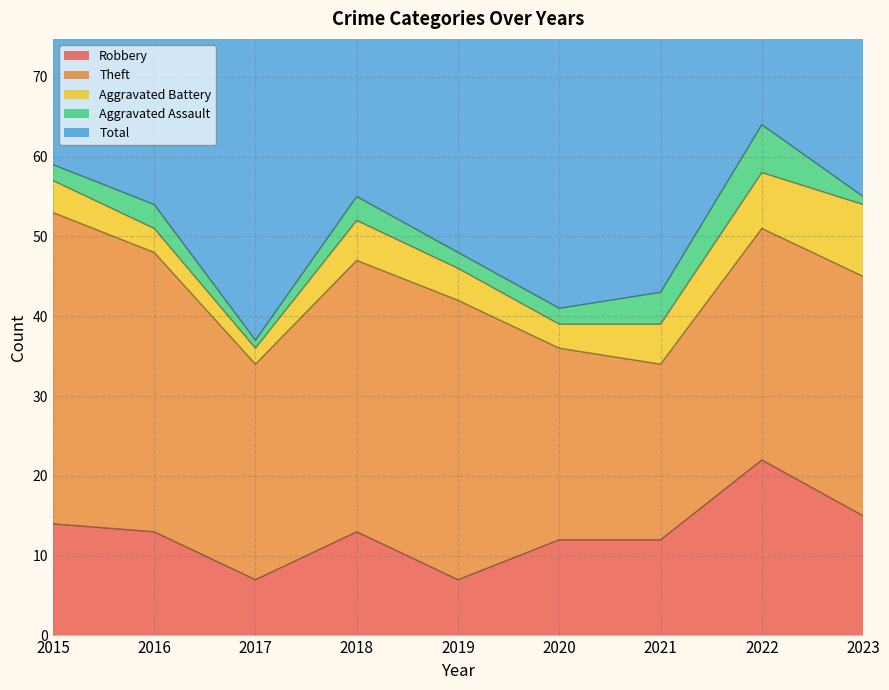

True or false: Aggravated Assault and Total intersect in this chart.

False